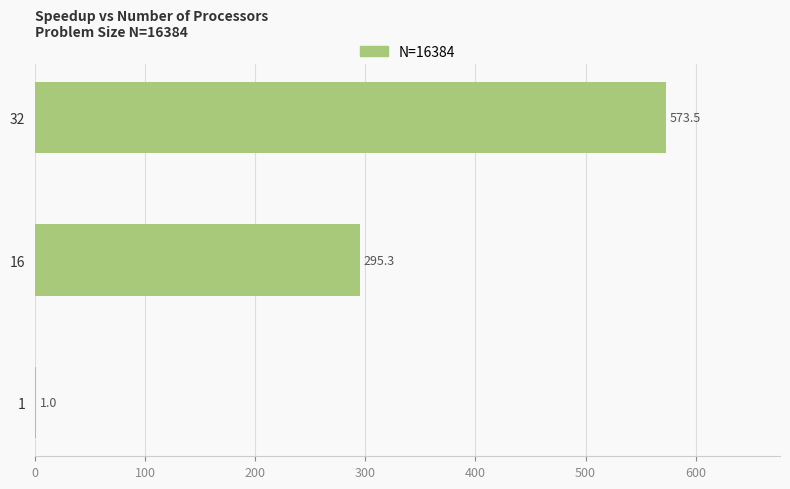

What is the average value?

289.9